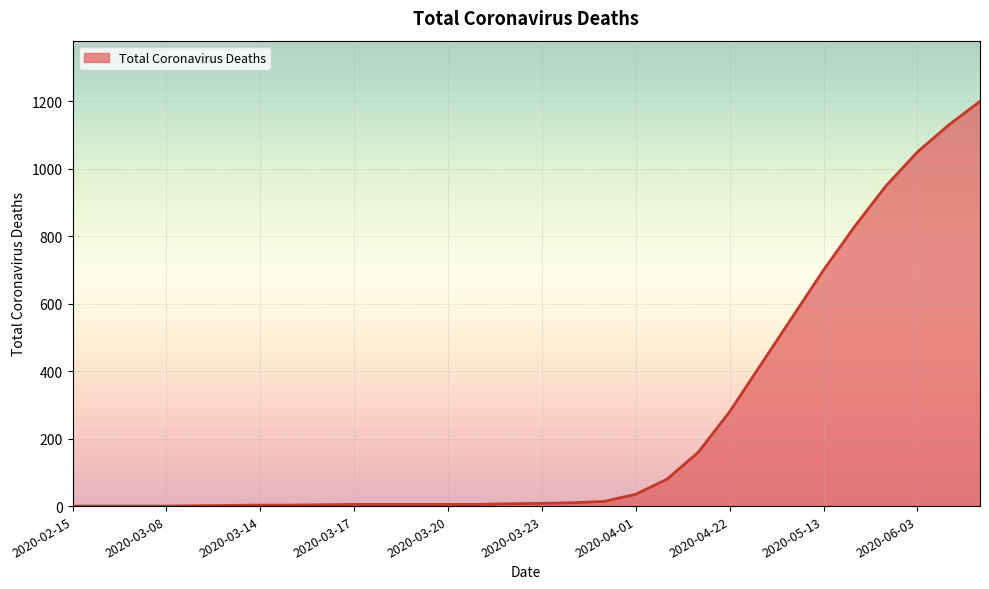

What is the maximum value shown in the chart?

1200